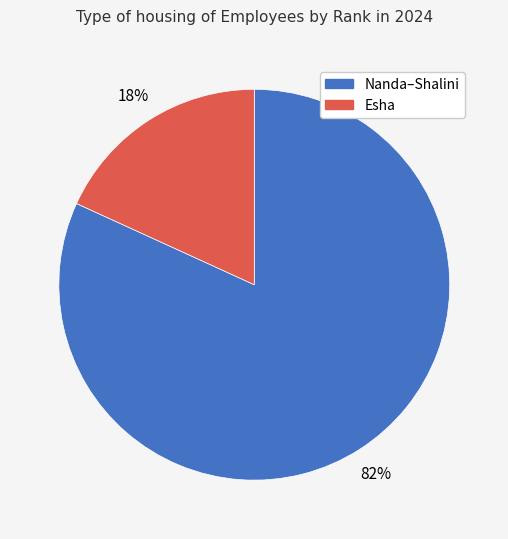

To the nearest percent, what is the difference between the largest and smallest slice percentages?

64%